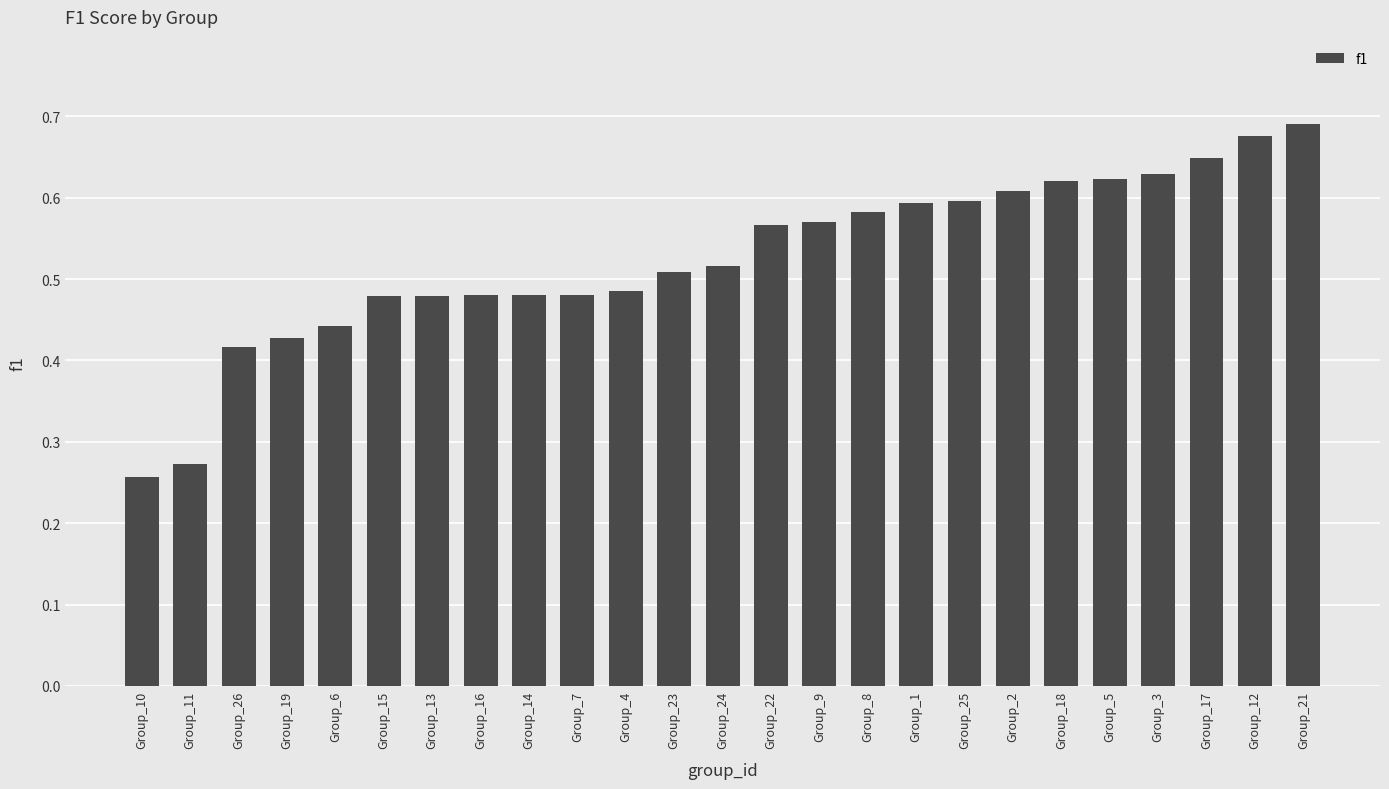

Where is the data nearest to the value 0?

Group_10